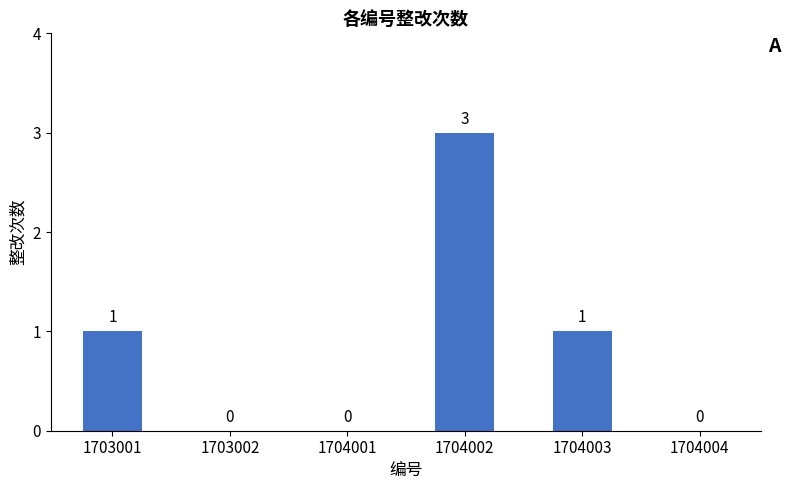

The chart shows a value of 1 at 1704003. True or false?

True